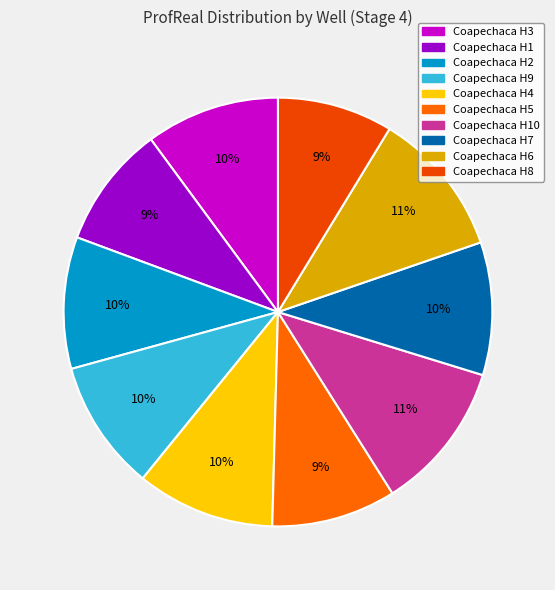

Which slice is the smallest?

Coapechaca H8